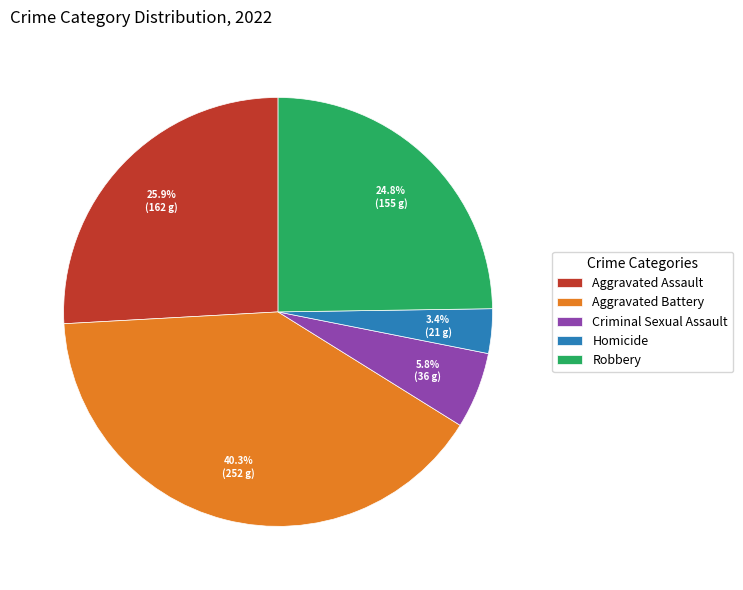

Is Aggravated Battery the majority of the pie?

No